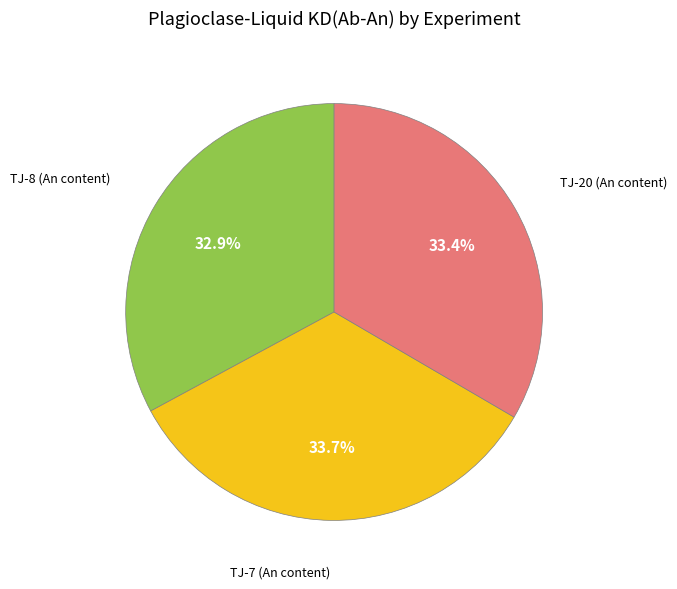

Is there a majority slice in this chart?

No